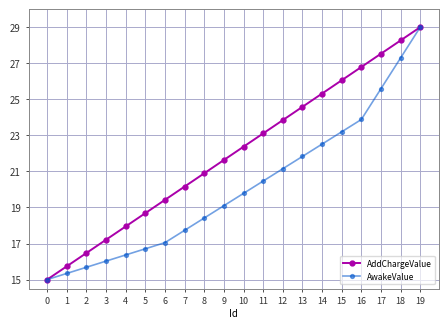

Does the chart have visible grid lines?

Yes